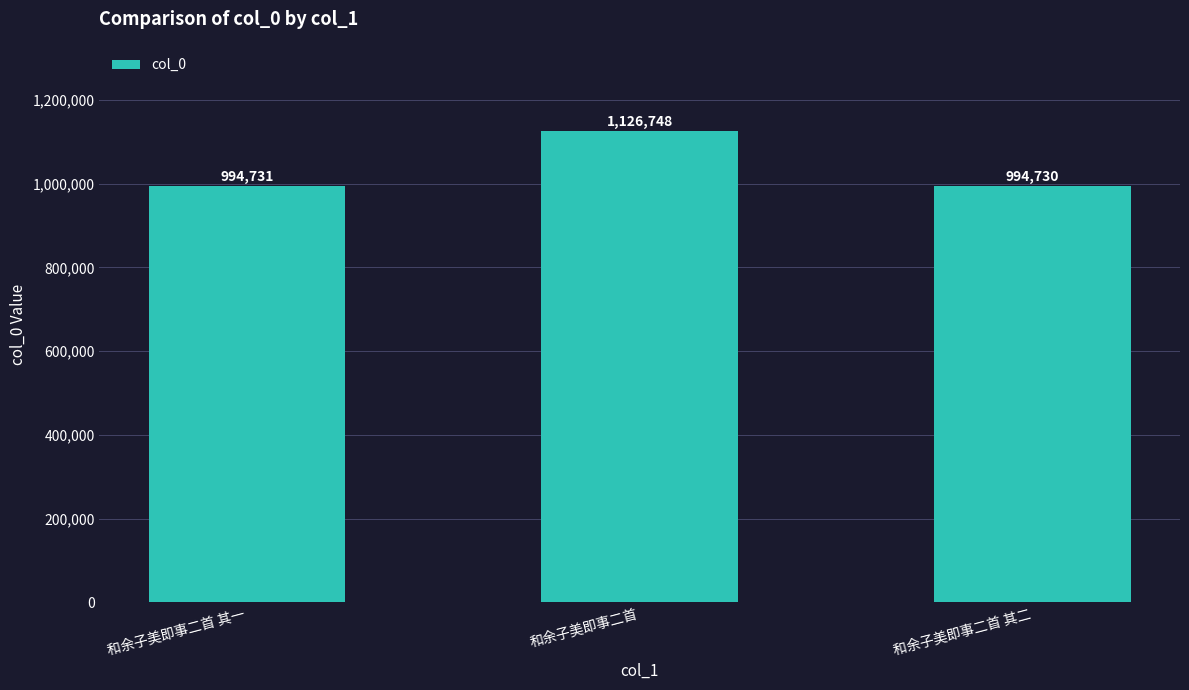

What is the label of the 3rd bar from the left?

和余子美即事二首 其二